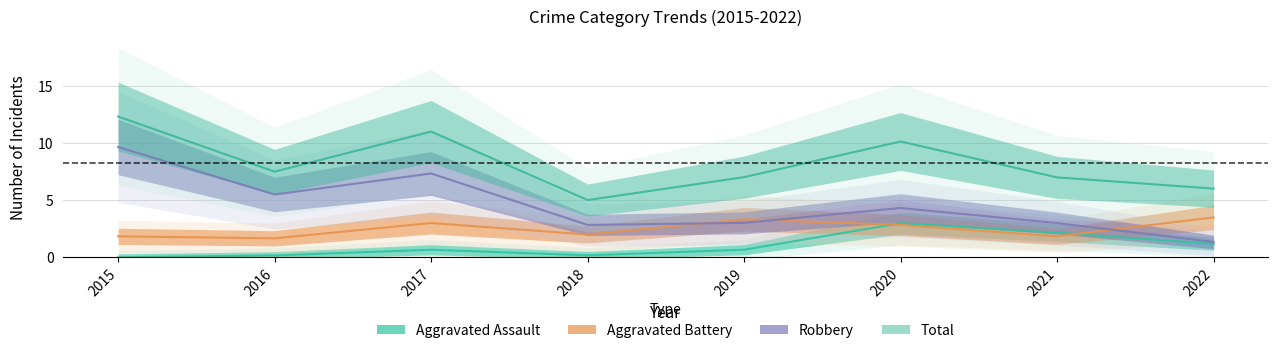

True or false: Total and Aggravated Assault intersect in this chart.

False